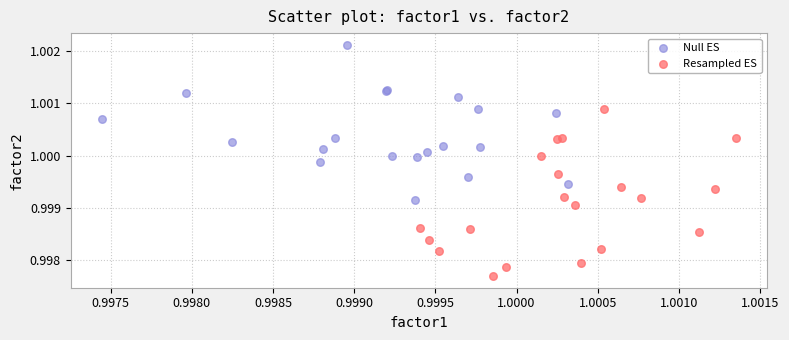

Which series reaches the maximum Y coordinate?

Null ES